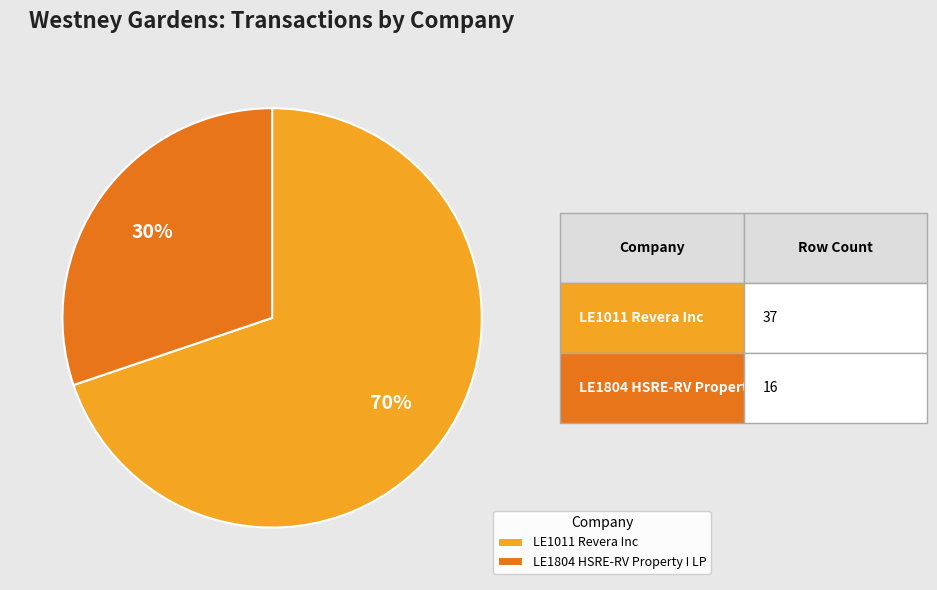

What is the largest slice in the pie chart?

LE1011 Revera Inc